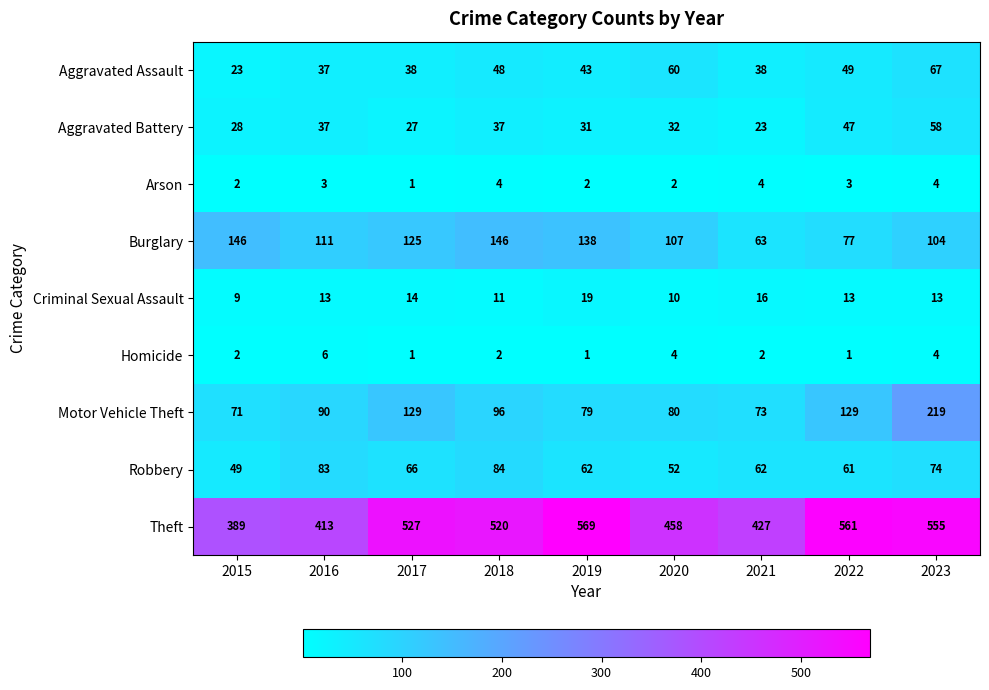

Is the value of Robbery at 2022 greater than the value of Burglary at 2016?

No